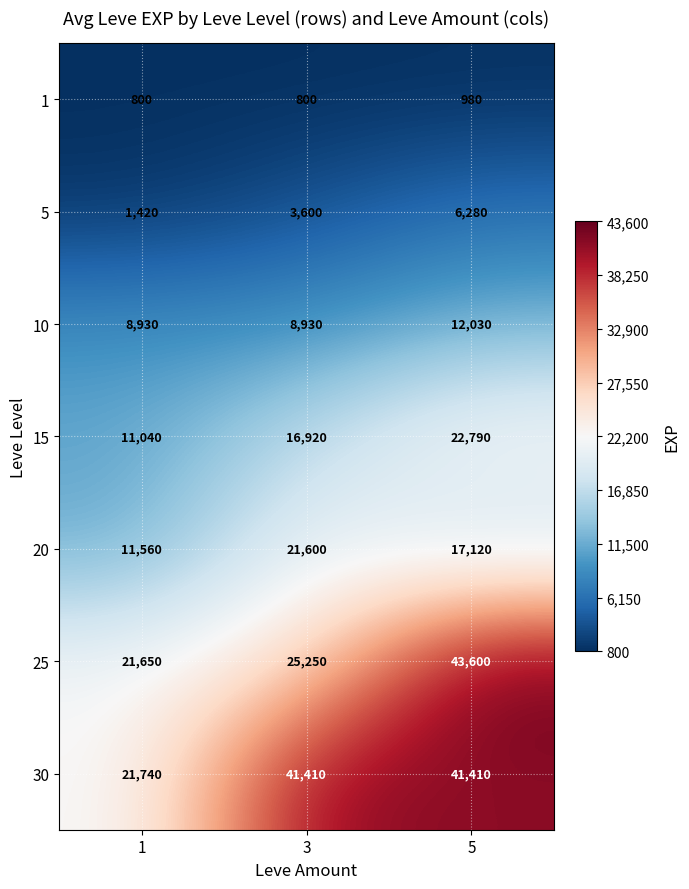

True or false: 5 has a value of 2355 at 1.

False